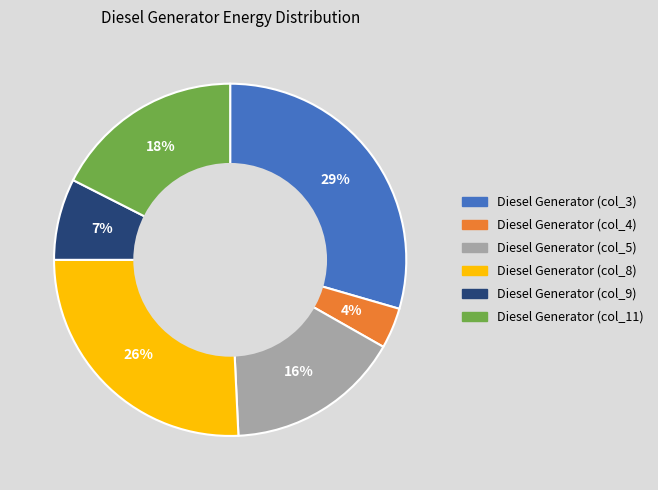

True or false: Diesel Generator (col_8) accounts for 26% of the total.

True